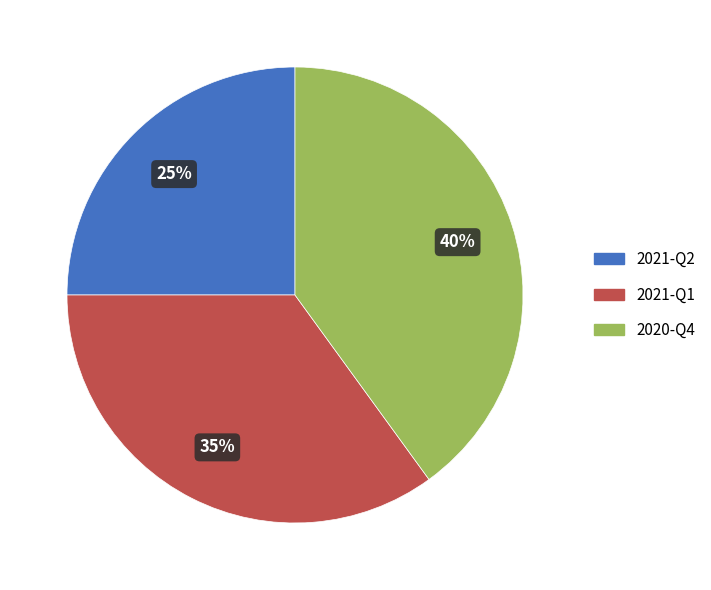

Does 2021-Q2 represent more than half of the total?

No